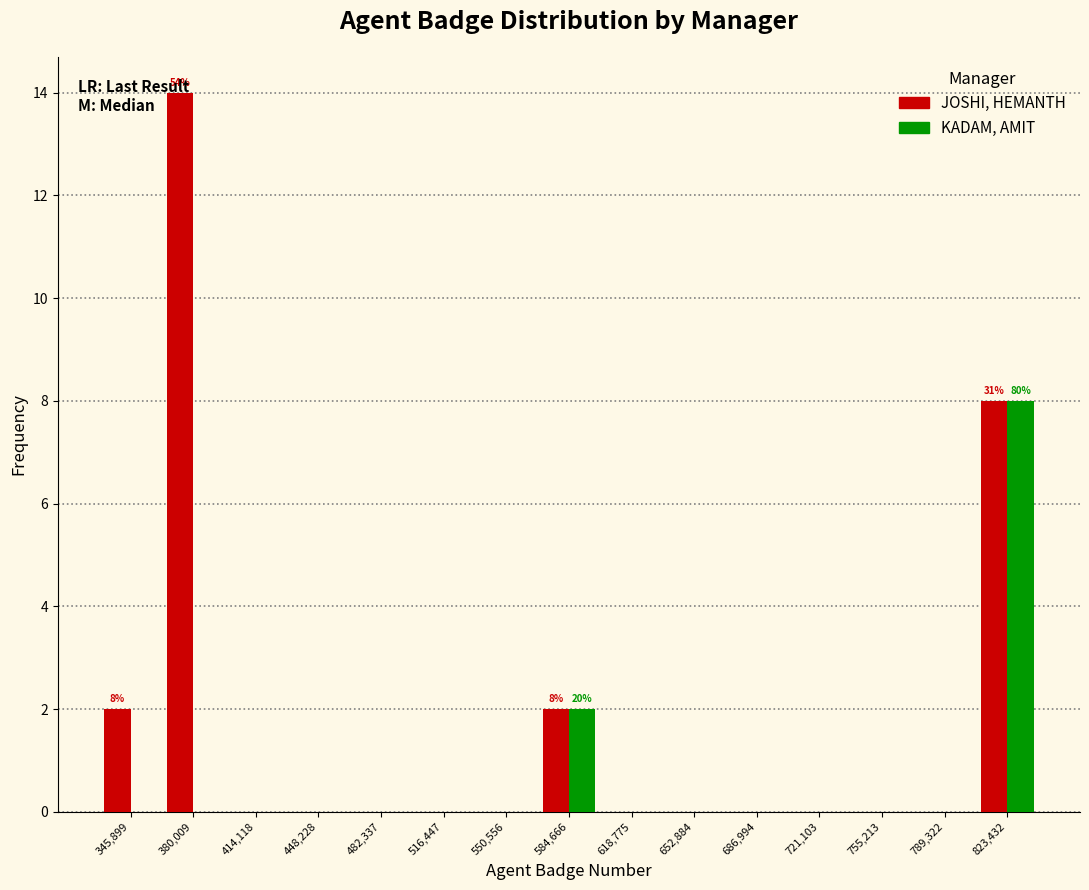

In the JOSHI, HEMANTH series, which range on the x-axis has the tallest bar?

365000 to 395000